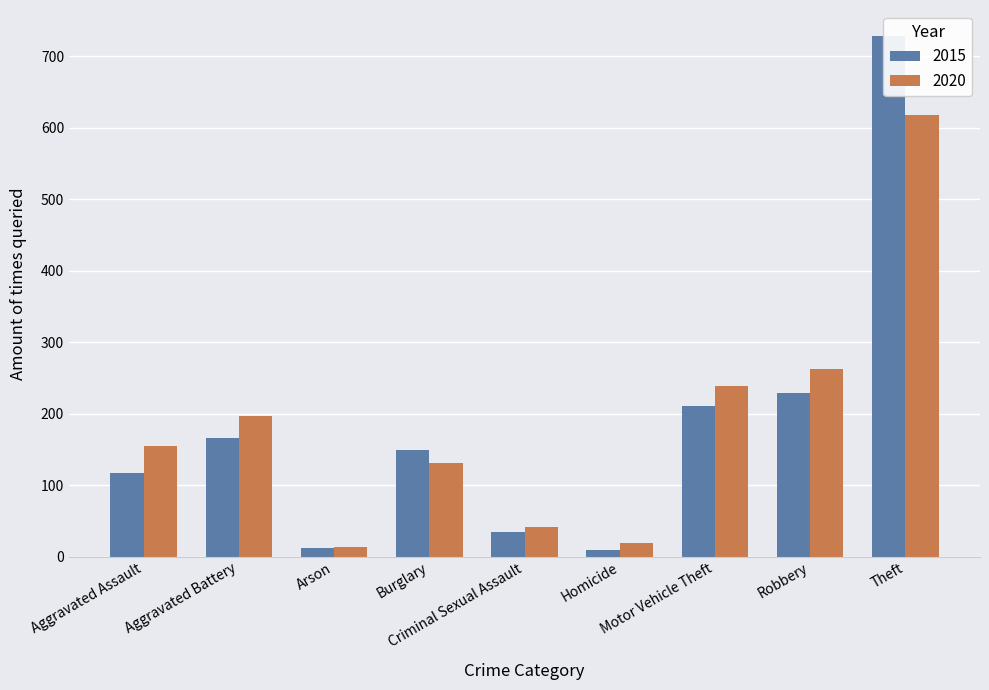

Are the bars grouped side by side (vs. stacked)?

Yes